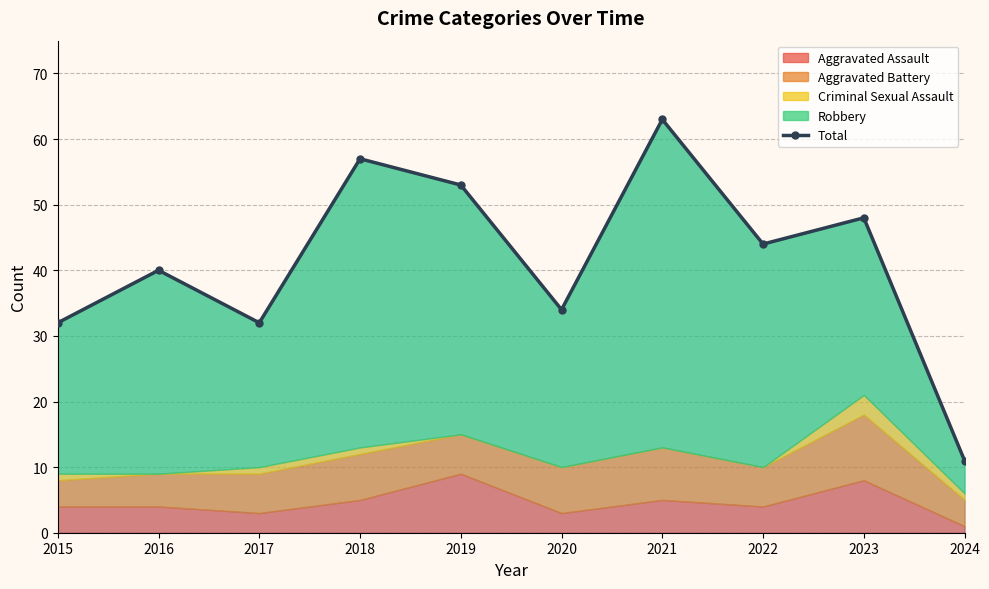

How many lines are shown in the chart?

1